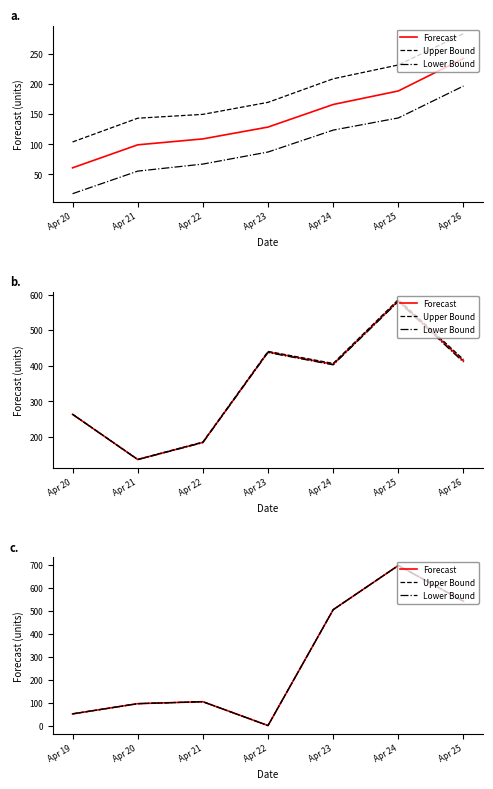

How many distinct data groups are displayed?

3